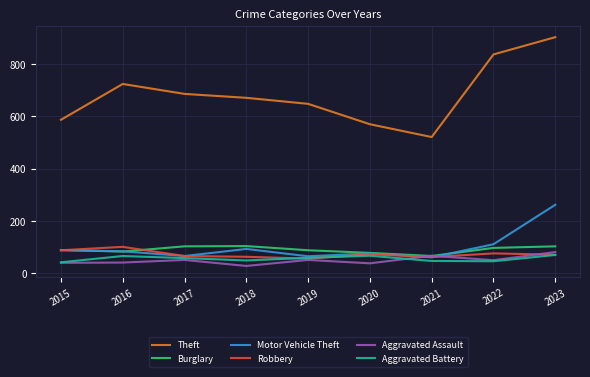

Which series has the largest total across all categories?

Theft